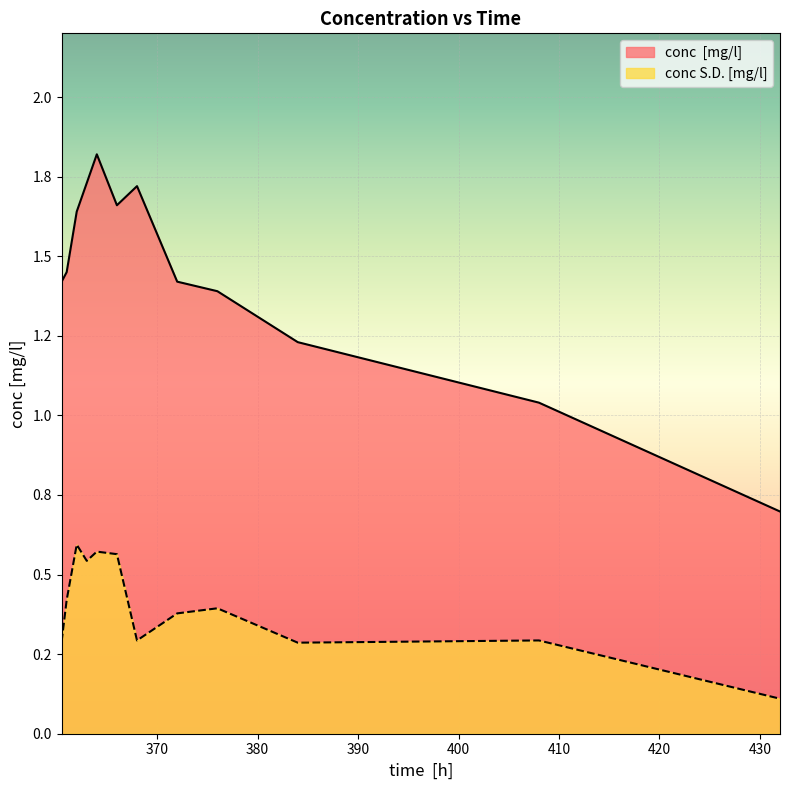

True or false: conc  [mg/l] and conc S.D. [mg/l] cross at least once.

False